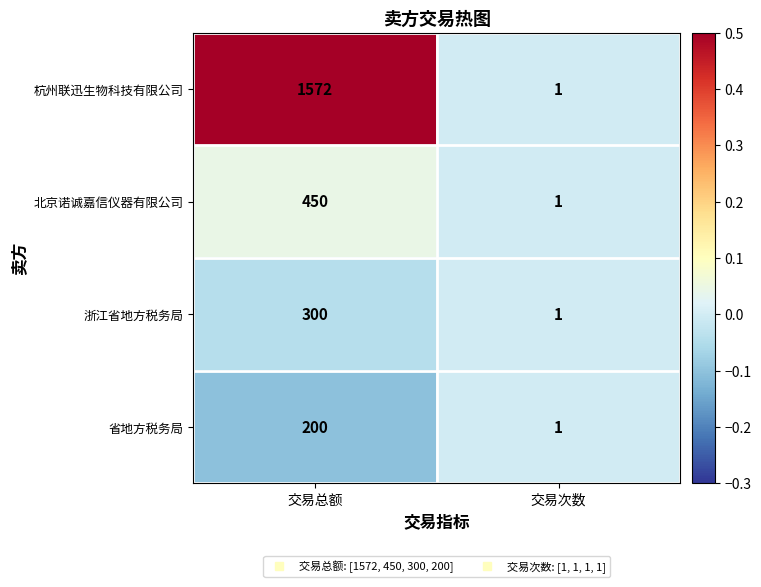

Which series has the widest spread of values?

杭州联迅生物科技有限公司